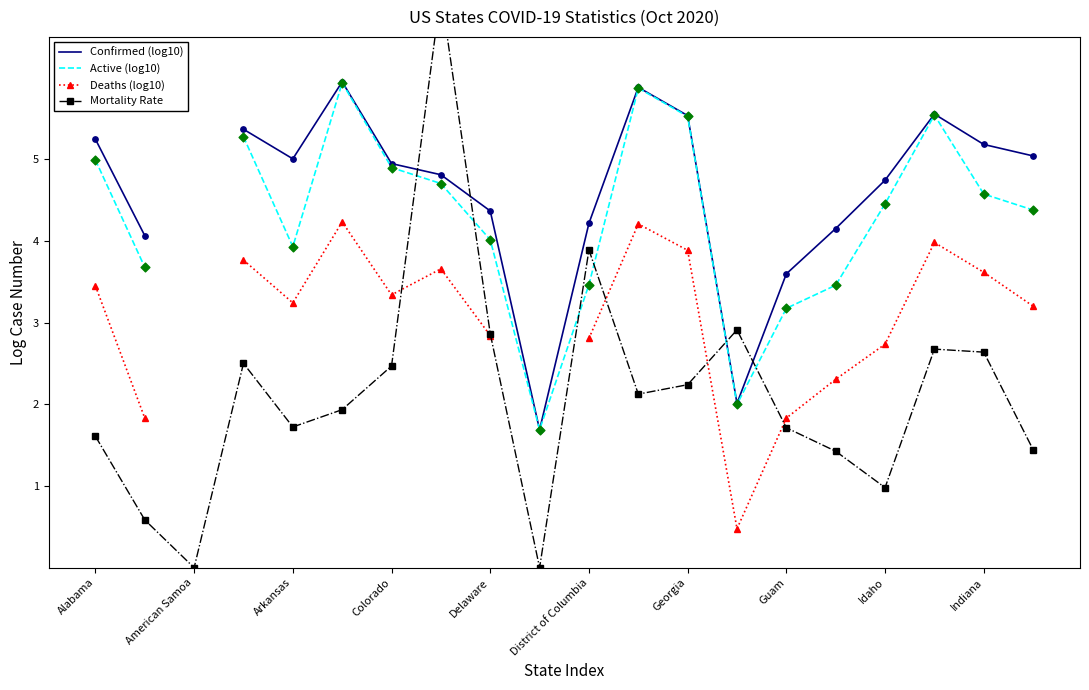

Which series reaches the minimum Y coordinate?

Mortality Rate